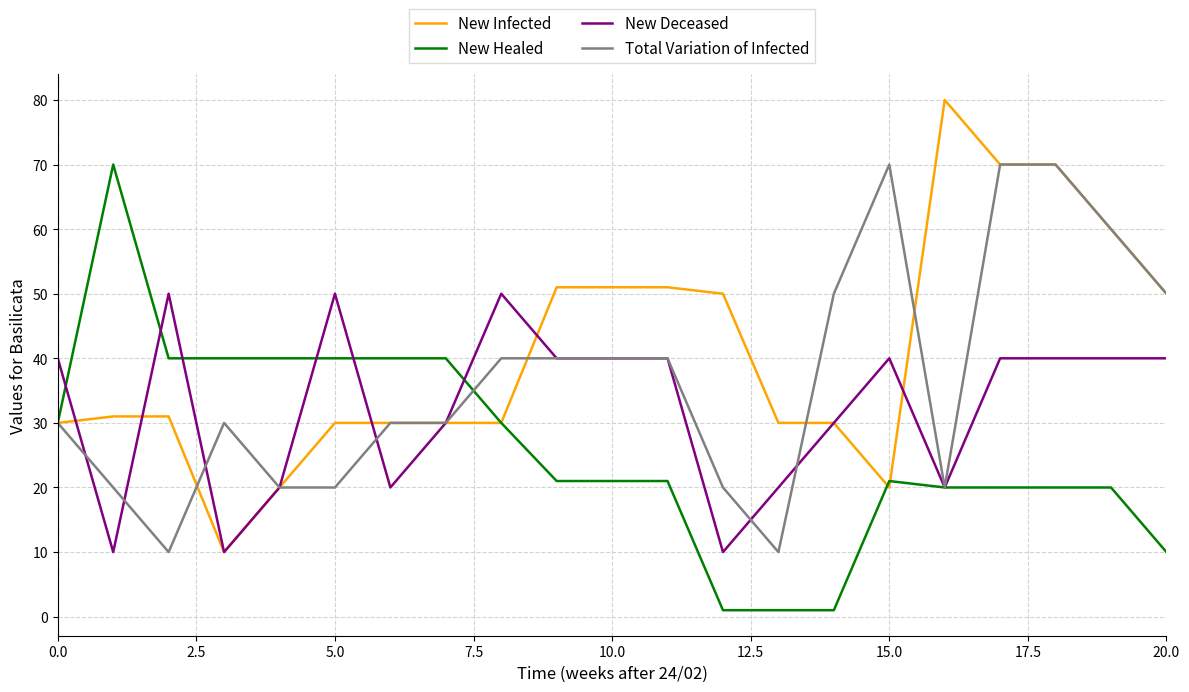

Reading right to left, list all the values displayed in this chart.

New Infected: 50	60	70	70	80	20	30	30	50	51	51	51	30	30	30	30	20	10	31	31	30
New Healed: 10	20	20	20	20	21	1	1	1	21	21	21	30	40	40	40	40	40	40	70	30
New Deceased: 40	40	40	40	20	40	30	20	10	40	40	40	50	30	20	50	20	10	50	10	40
Total Variation of Infected: 50	60	70	70	20	70	50	10	20	40	40	40	40	30	30	20	20	30	10	20	30